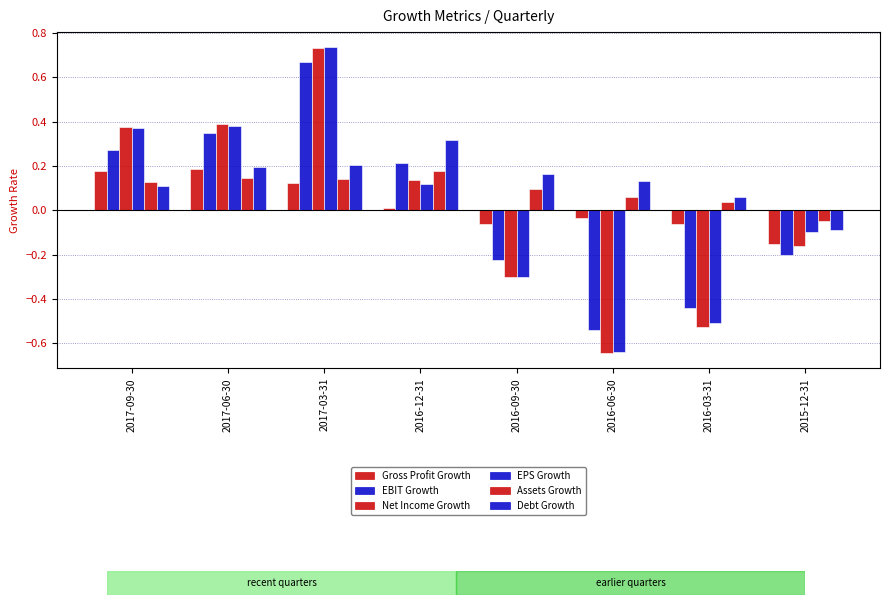

What is the minimum value shown in the chart?

-0.6